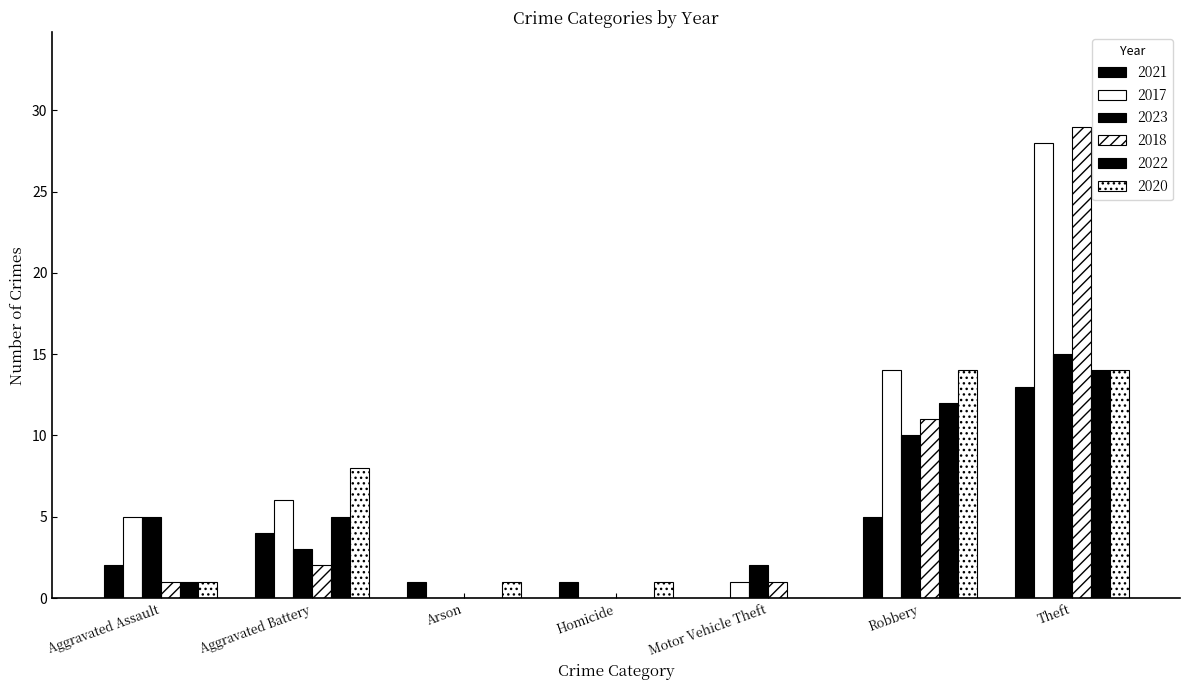

At which label does 2023 reach its peak?

Theft